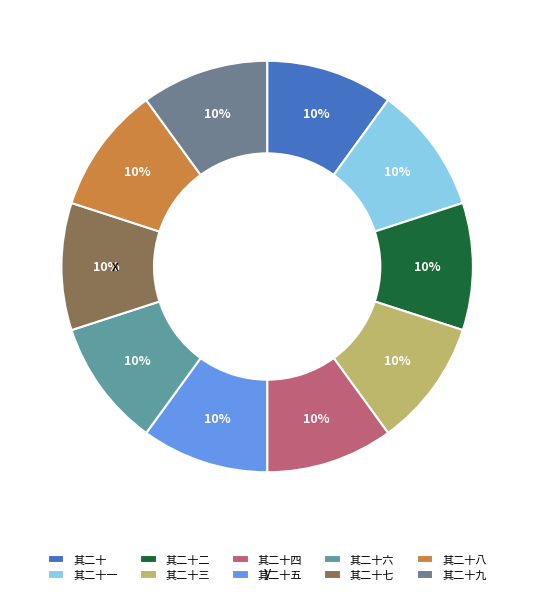

Combined, what portion of the pie is 其二十三 and 其二十六?

20.0%